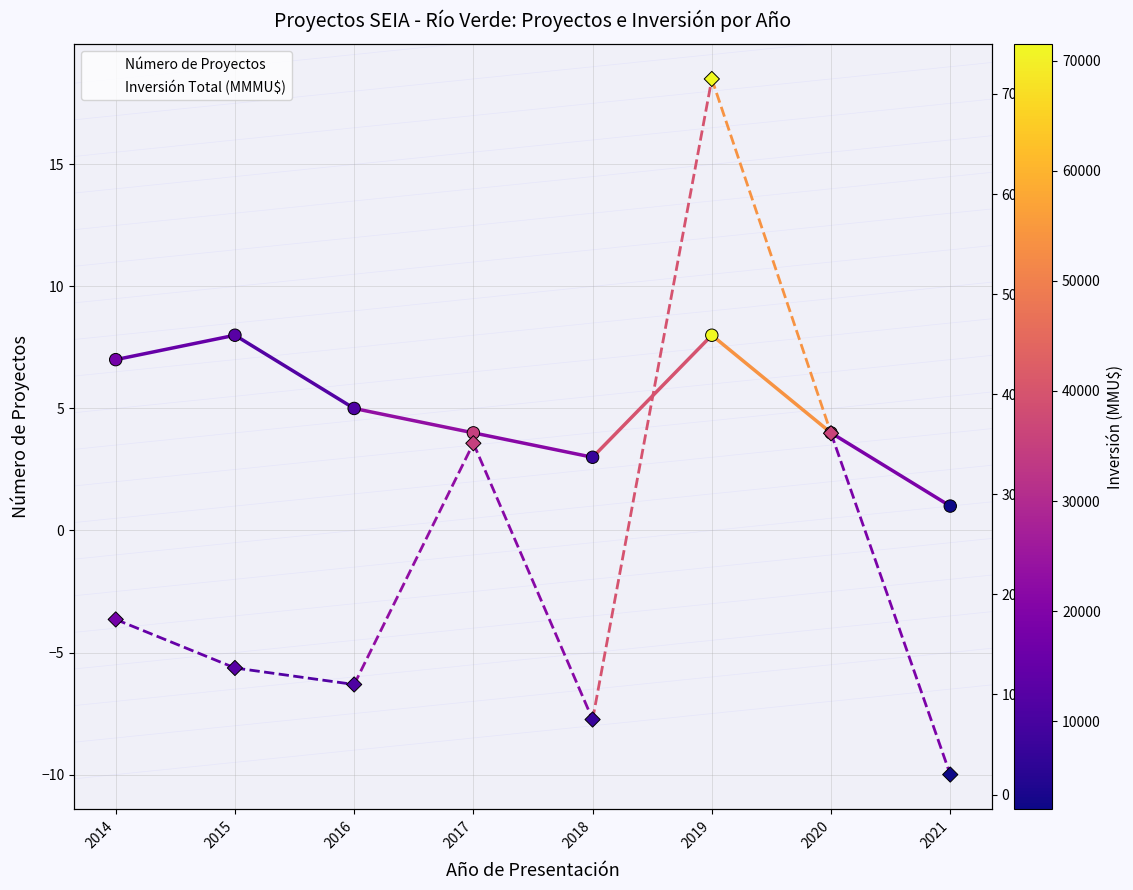

Is the value of Número de Proyectos at 2014 greater than the value of Inversión Total (MMU$) at 2014?

No